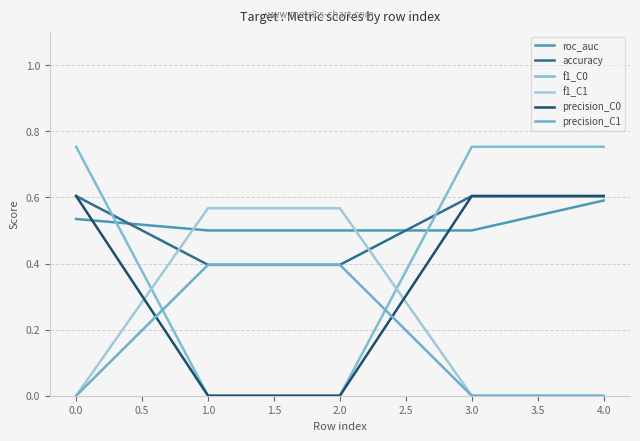

Which series has the largest total across all categories?

roc_auc